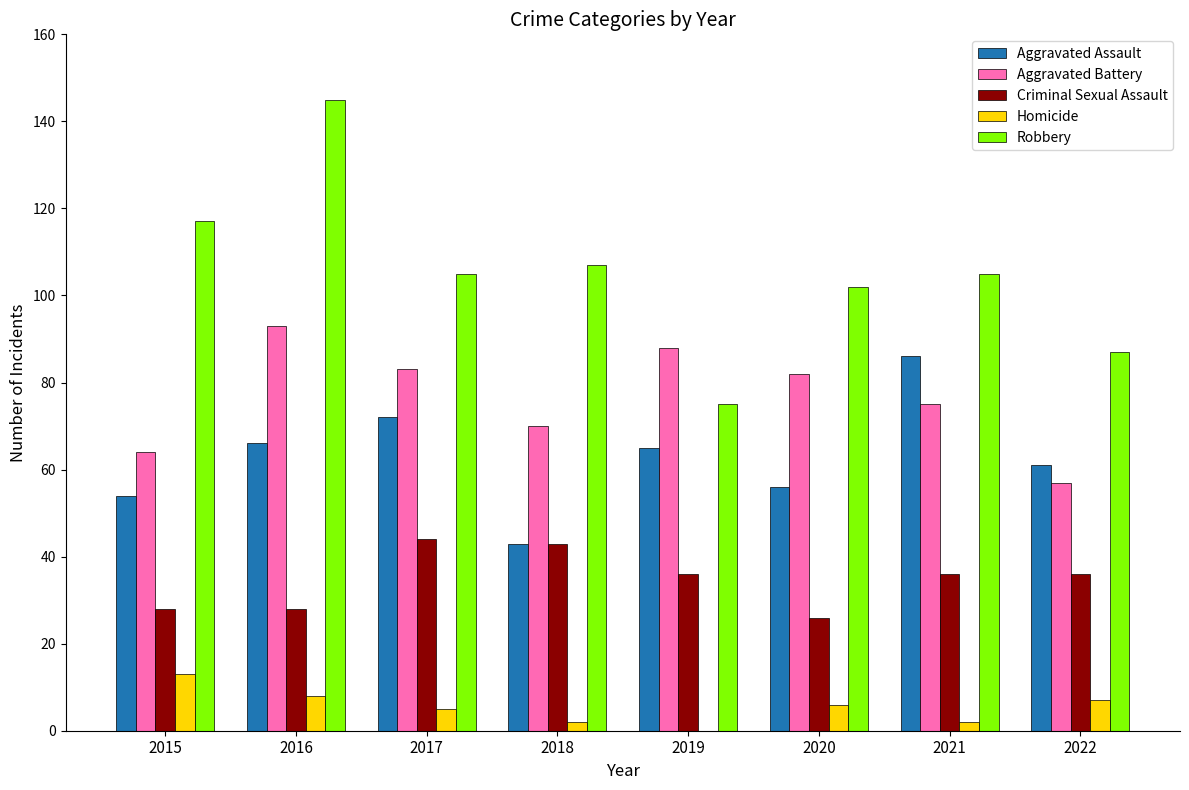

What is the average value of the Aggravated Assault series?

63